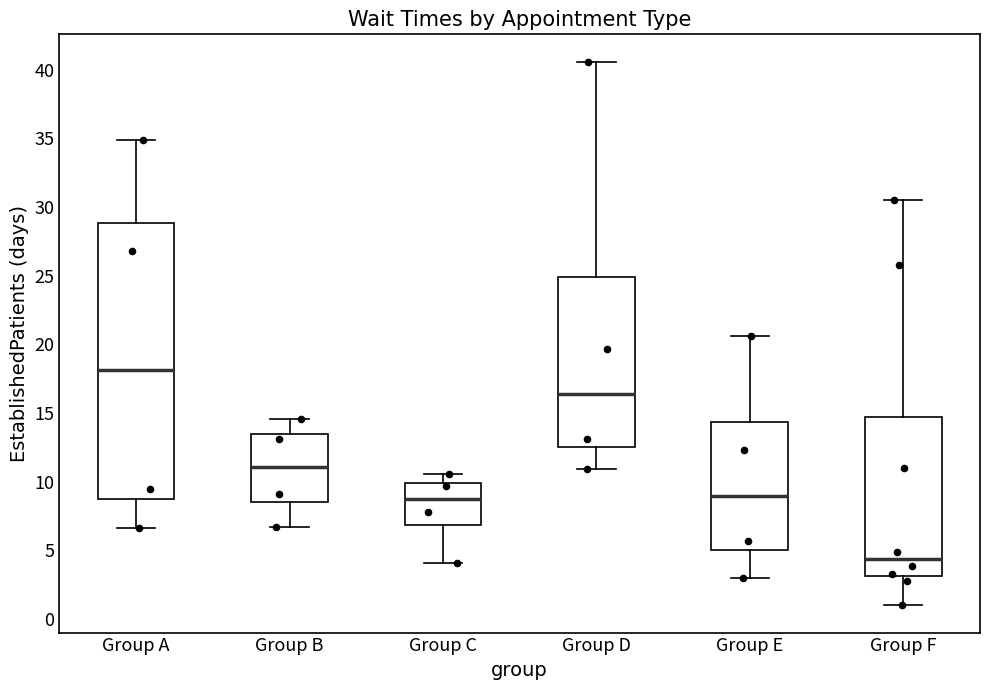

Reading left to right, read every box against the y-axis: the position of its median line, the range the box covers, and the ends of its whiskers. The values are not printed on the chart, so give them approximately, as read against the axis.

Group A: median 18.0, box 9.0 to 29.0, whiskers 6.5 to 35.0
Group B: median 11.0, box 8.5 to 13.5, whiskers 6.5 to 14.5
Group C: median 9.0, box 7.0 to 10.0, whiskers 4.0 to 10.5
Group D: median 16.5, box 12.5 to 25.0, whiskers 11.0 to 40.5
Group E: median 9.0, box 5.0 to 14.5, whiskers 3.0 to 20.5
Group F: median 4.5, box 3.0 to 14.5, whiskers 1.0 to 30.5